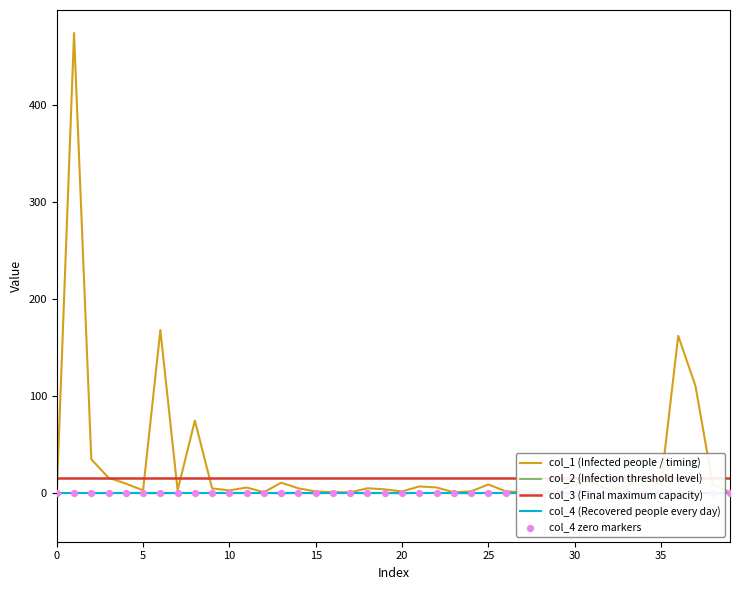

What are all the series names shown in the legend?

col_1 (Infected people / timing), col_2 (Infection threshold level), col_3 (Final maximum capacity), col_4 (Recovered people every day), col_4 zero markers